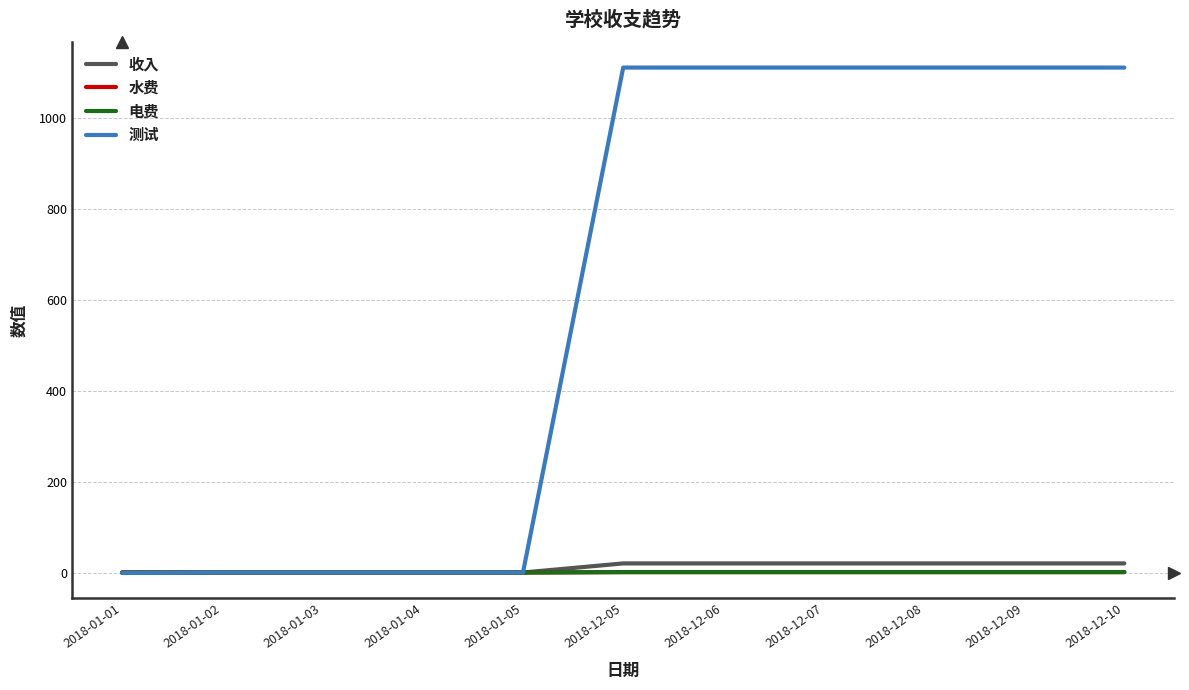

Between 2018-01-05 and 2018-12-05, which series saw the biggest shift?

测试